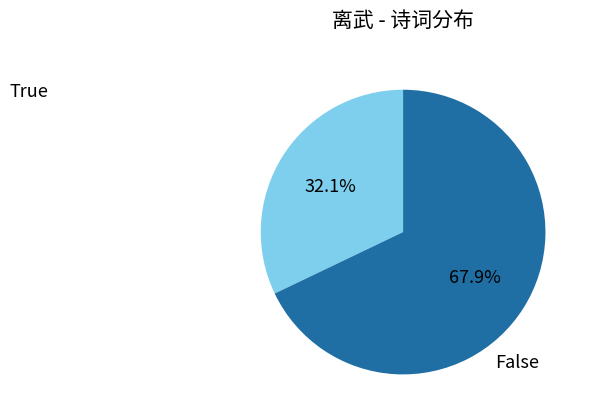

Does any single category account for the majority?

Yes